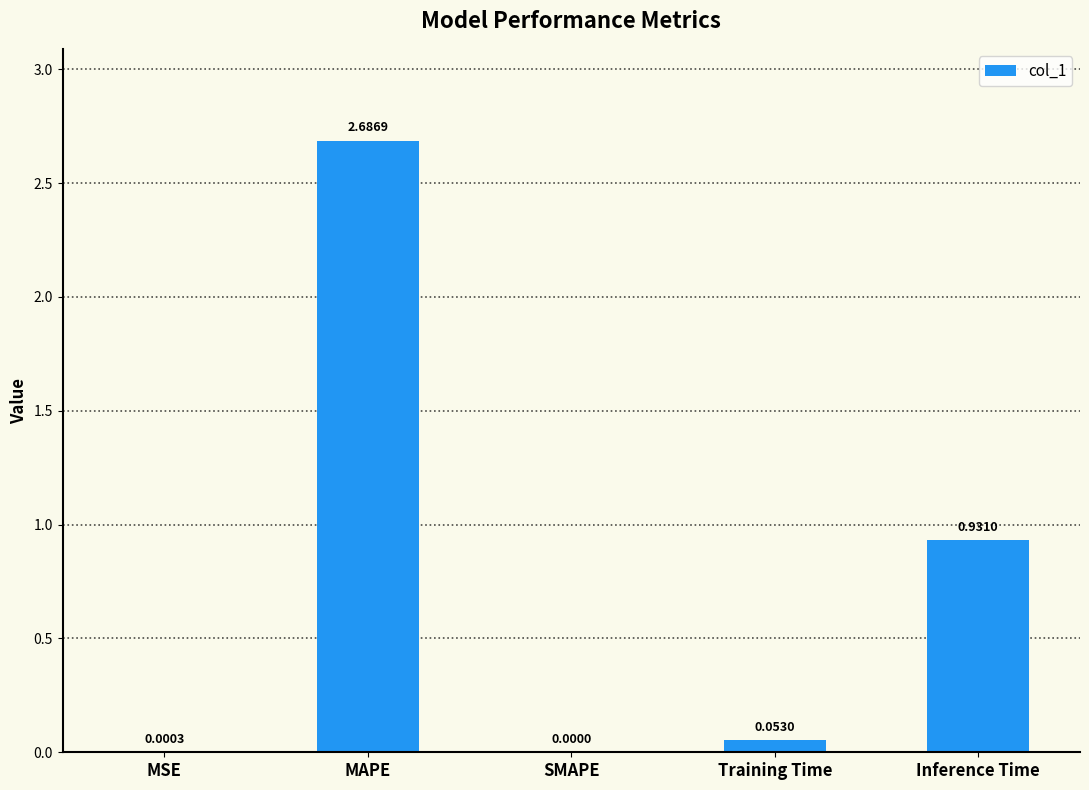

Does the chart contain stacked bars?

No